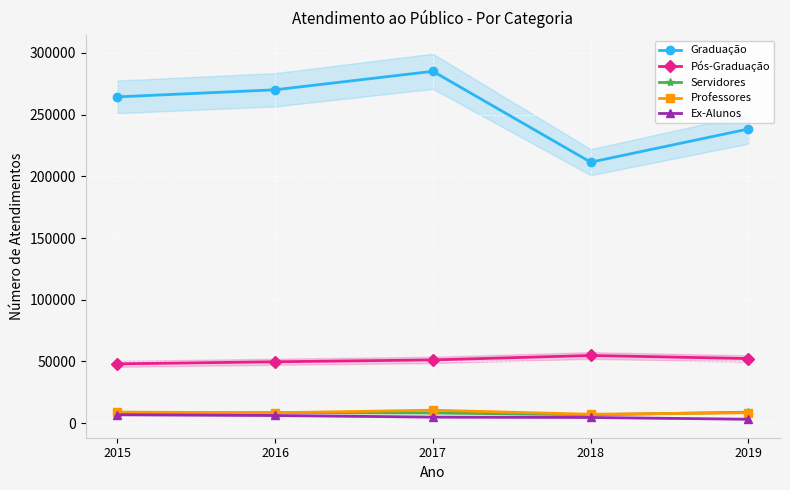

Reading left to right, transcribe all the data shown in this chart.

Graduação: 264302	270033	285010	211417	238290
Pós-Graduação: 48075	49756	51258	54846	52353
Servidores: 8007	8627	8320	6817	8946
Professores: 8998	8465	10522	7251	8513
Ex-Alunos: 6843	6252	4950	4660	3213